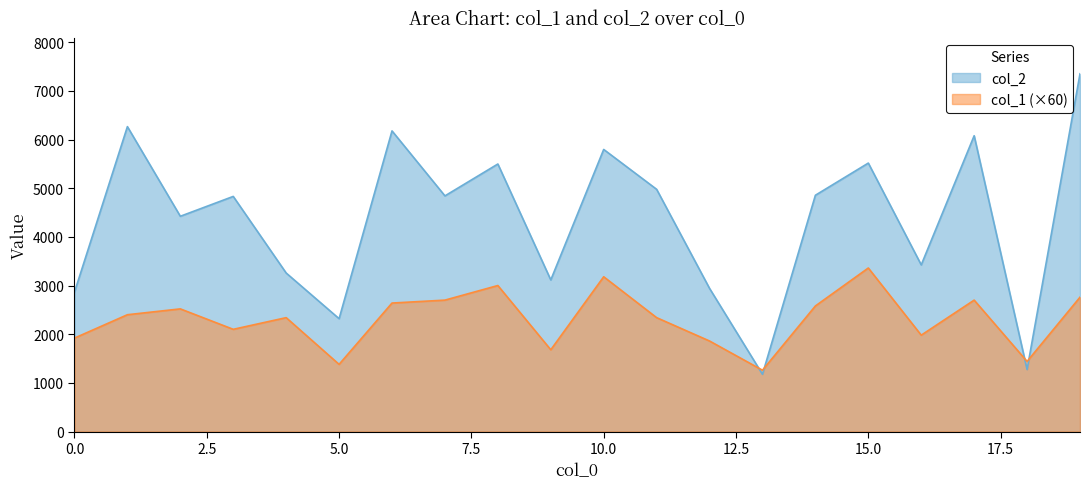

In col_1, how many points are higher than both neighbors (excluding endpoints)?

6